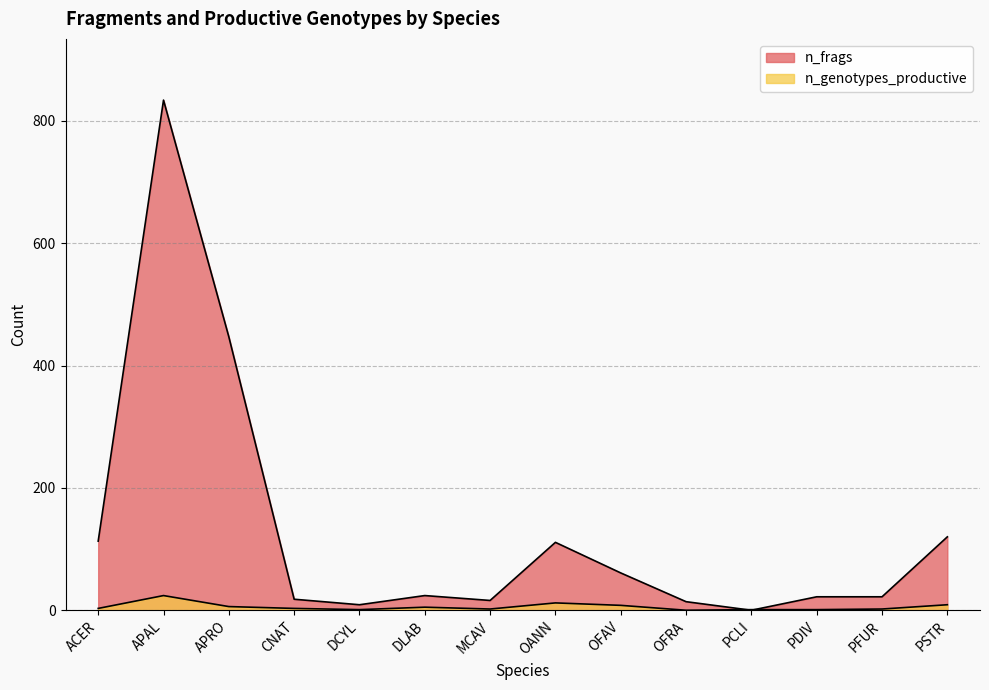

What is the difference between the highest and lowest values at APRO?

441